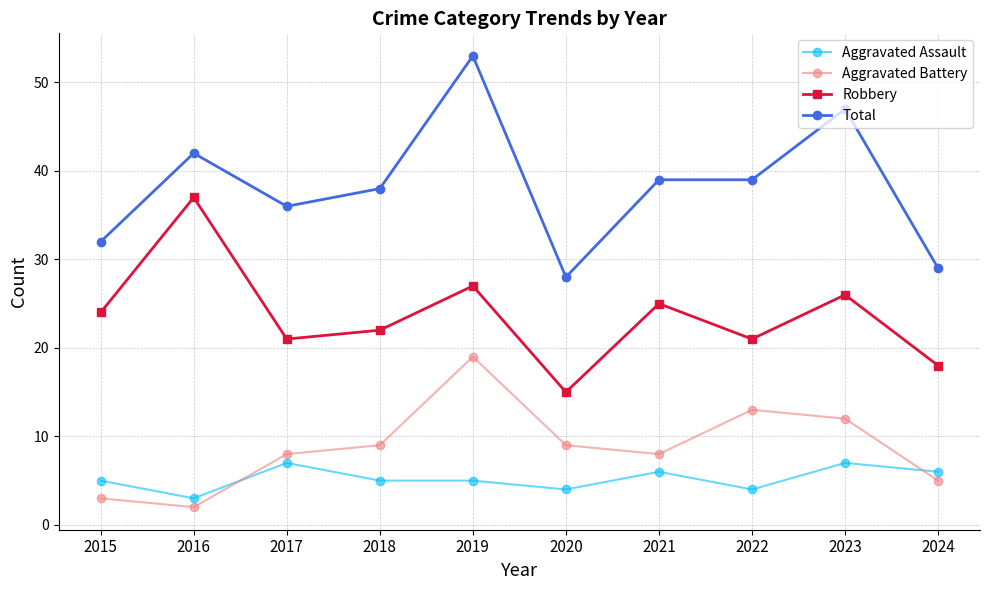

How many interior local peaks does the Aggravated Battery series have?

2